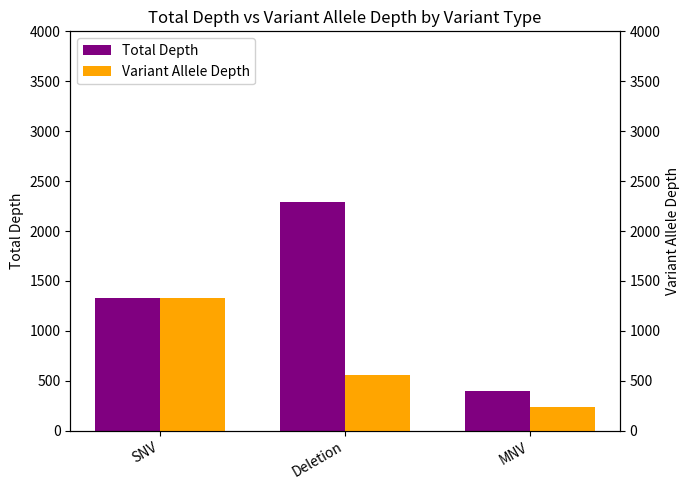

What is the highest value of the Total Depth series?

2291